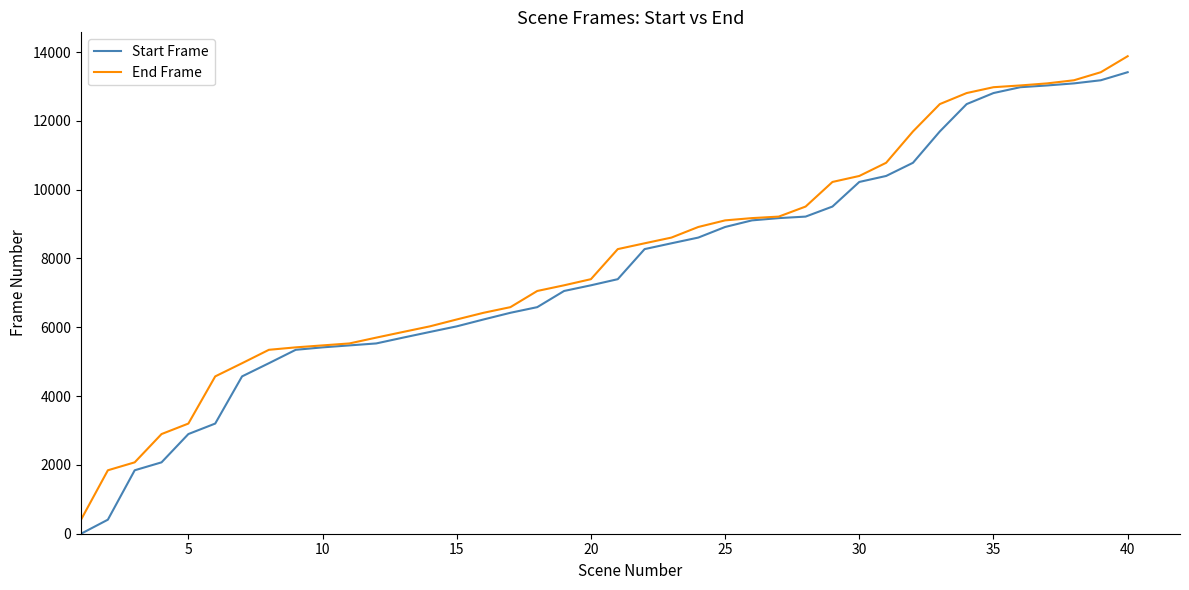

What is the greatest value displayed?

13880